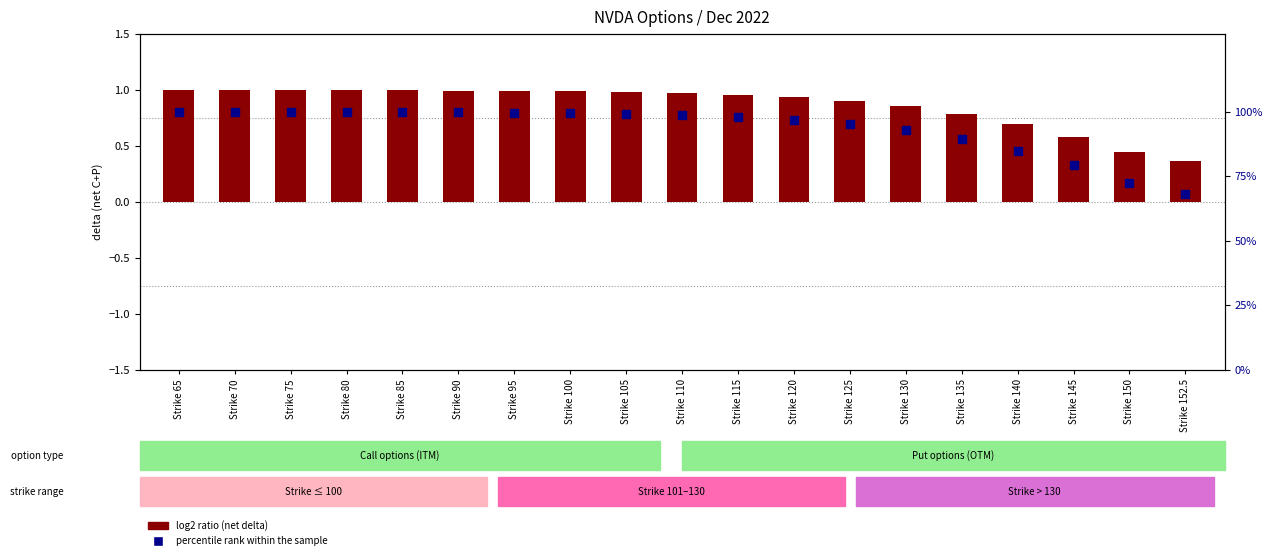

Is the value of percentile rank within the sample at Strike 115 greater than the value of log2 ratio at Strike 65?

Yes